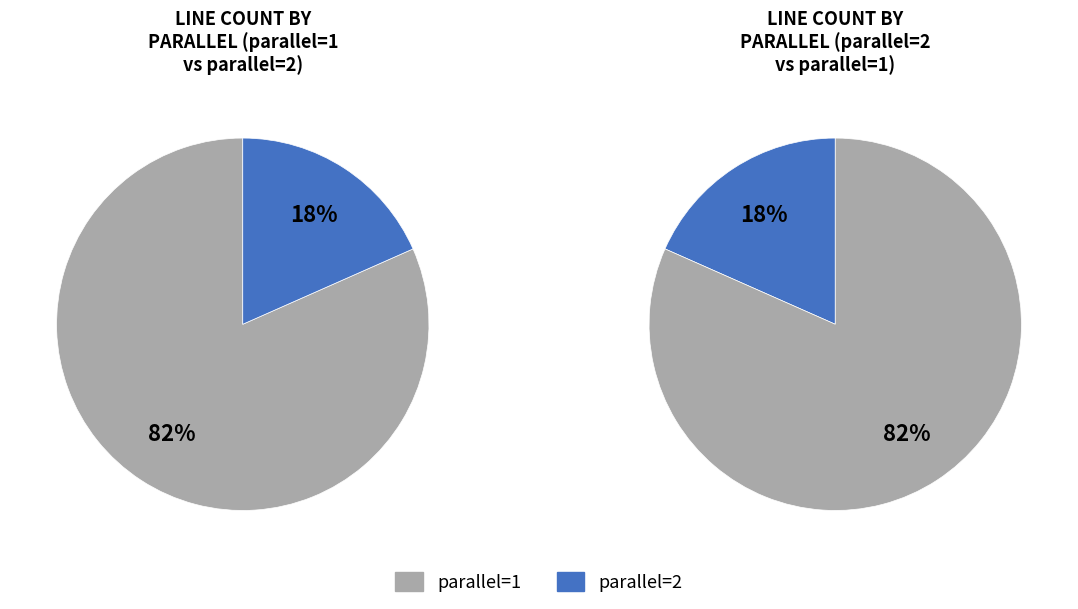

Is there a majority slice in this chart?

Yes